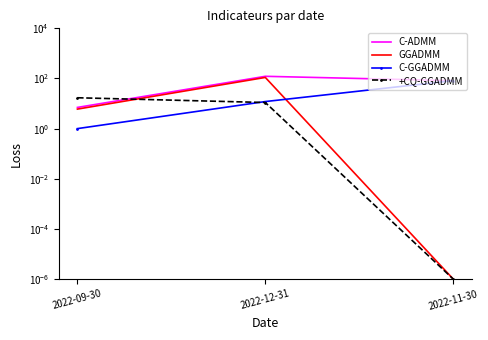

Reading left to right, extract all data points from this chart.

C-ADMM: 2022-09-30=7.0	2022-12-31=122.0	2022-11-30=81.8
GGADMM: 2022-09-30=6.0	2022-12-31=110.0	2022-11-30=0.0
C-GGADMM: 2022-09-30=1.0	2022-12-31=12.0	2022-11-30=82.0
+CQ-GGADMM: 2022-09-30=17.0	2022-12-31=11.0	2022-11-30=0.0